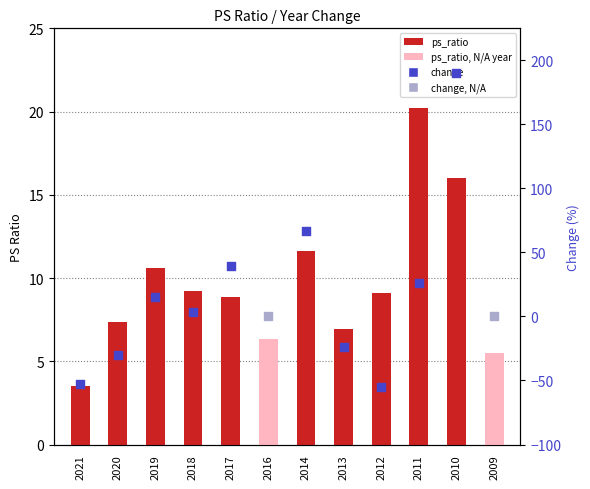

What is the change in value from 2018 to 2010?

+6.8